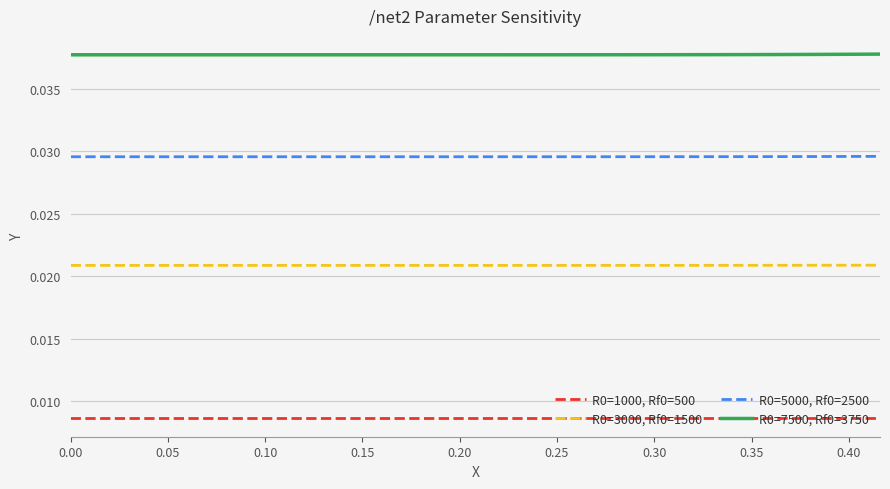

True or false: R0=7500, Rf0=3750 and R0=5000, Rf0=2500 cross at least once.

False